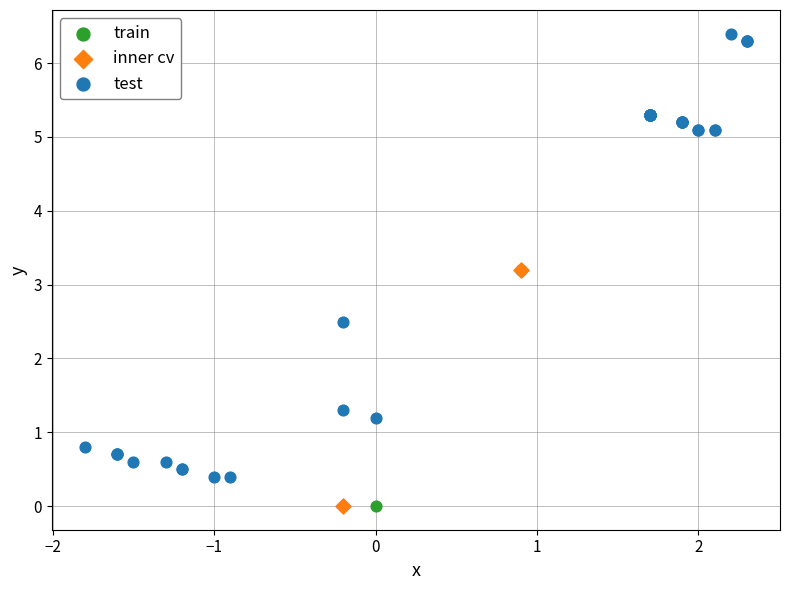

What are all the series names shown in the legend?

train, inner cv, test